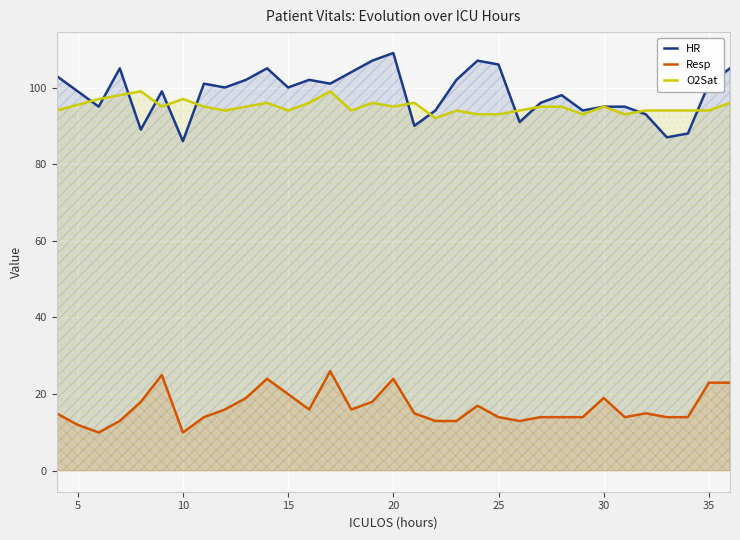

True or false: Resp and O2Sat intersect in this chart.

False